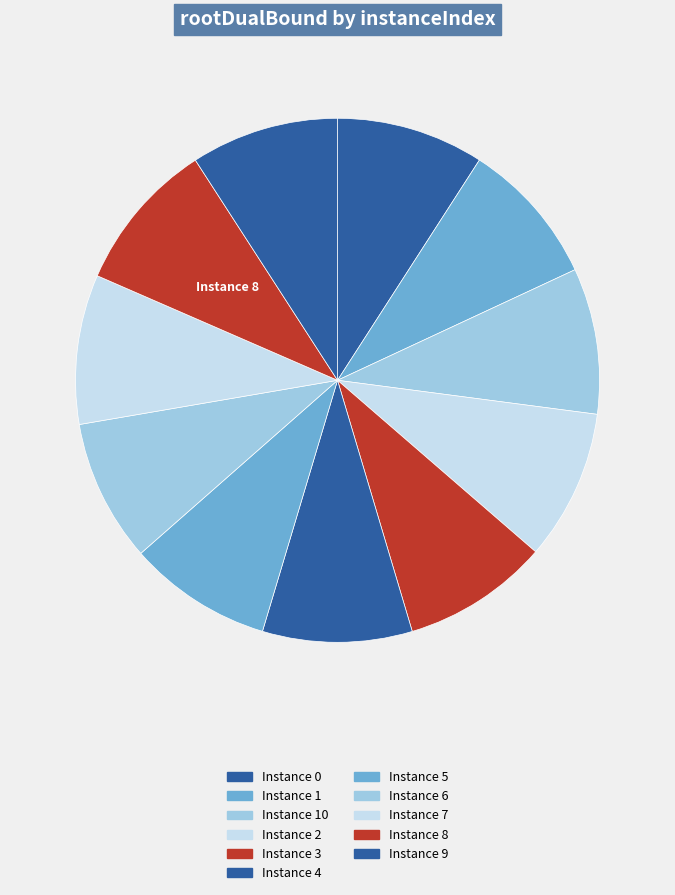

To the nearest percent, what is the difference between the largest and smallest slice percentages?

1%